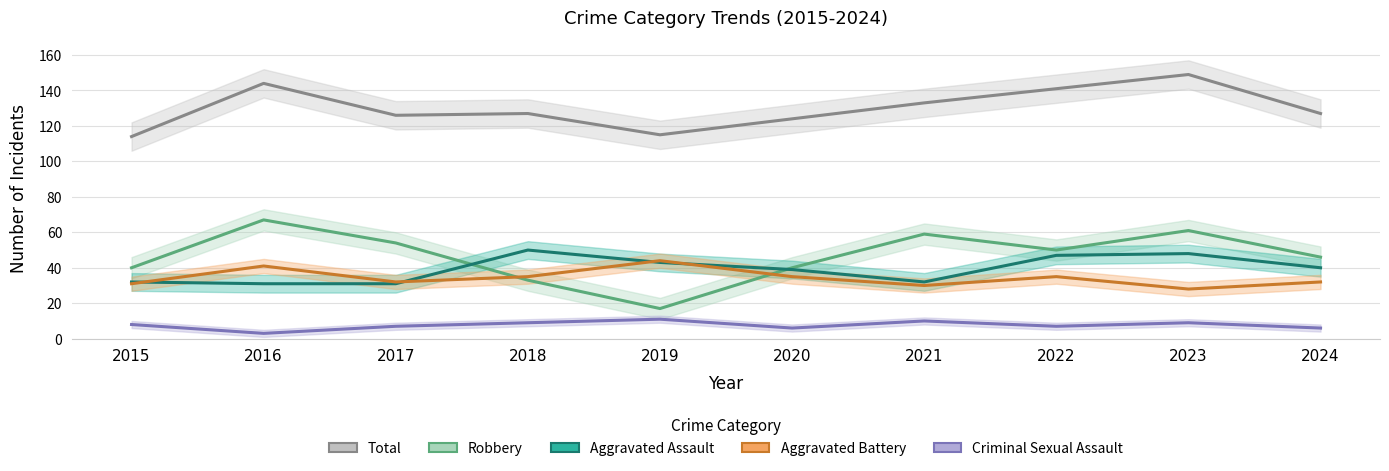

Rank the series at 2016 from highest to lowest value.

Total, Robbery, Aggravated Battery, Aggravated Assault, Criminal Sexual Assault